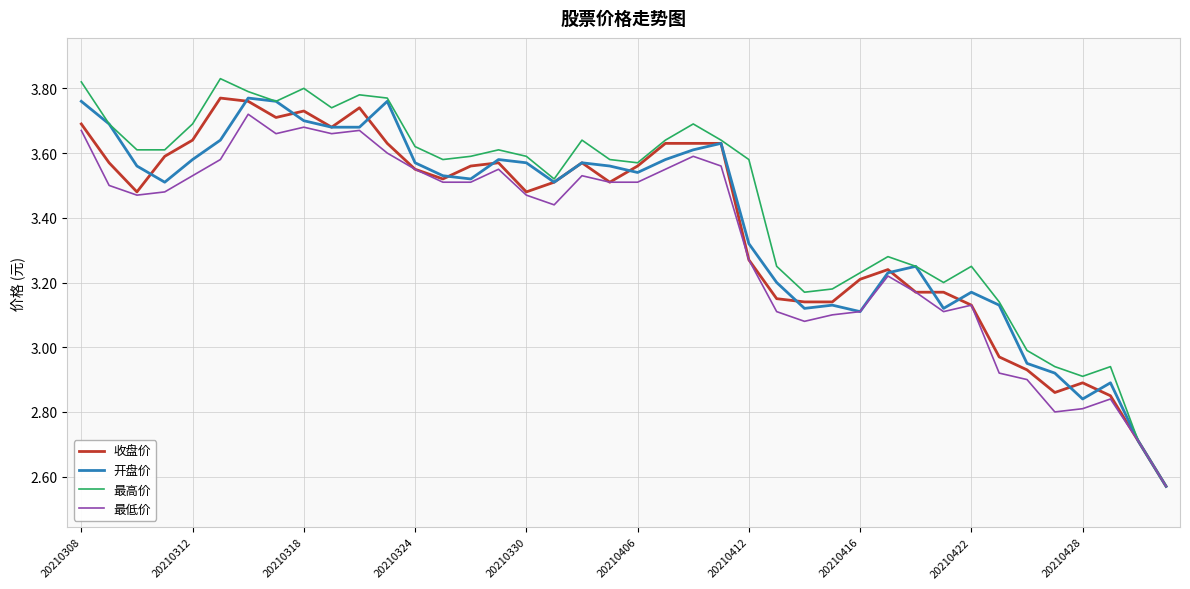

Which series has the largest range (max minus min)?

最高价